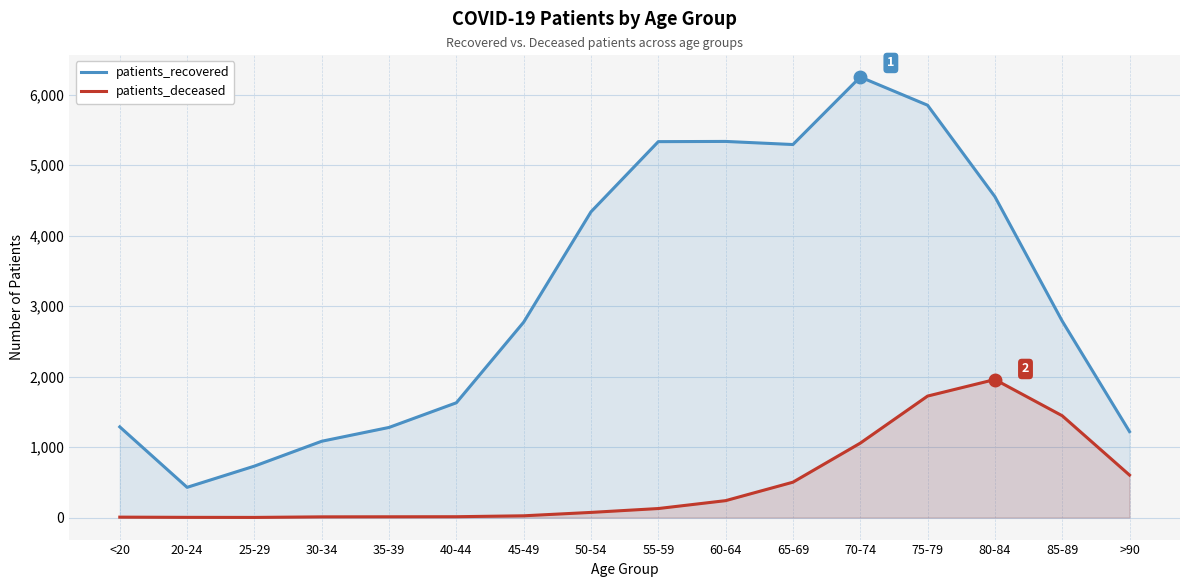

At which category does patients_recovered reach its first local peak?

60-64